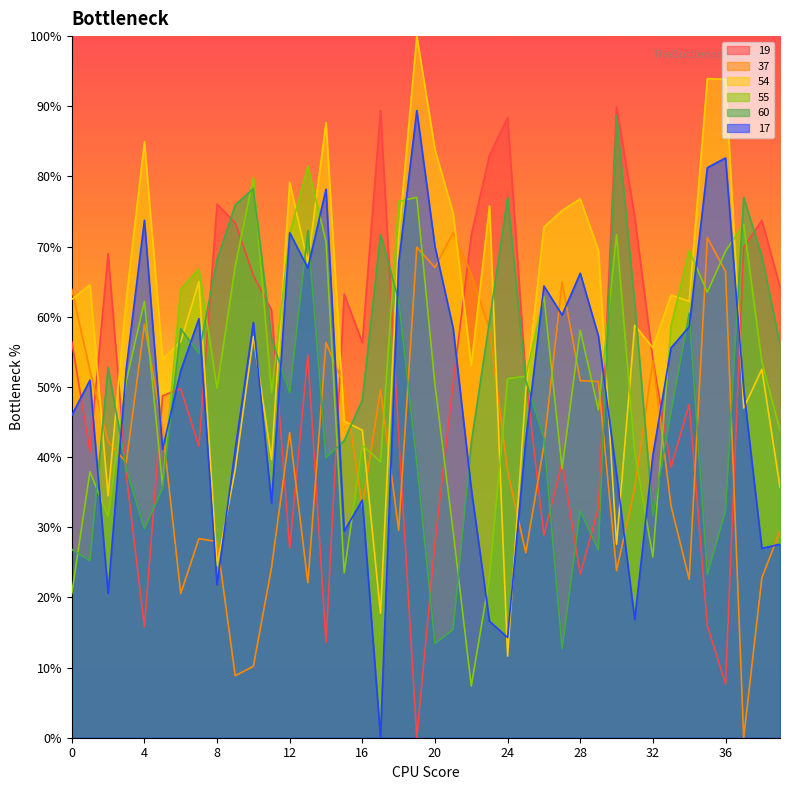

List the labels in order of 55 value, smallest first.

22, 0, 23, 15, 32, 21, 2, 5, 1, 27, 17, 31, 16, 39, 29, 11, 8, 20, 3, 24, 25, 38, 28, 33, 4, 26, 35, 6, 7, 9, 36, 34, 14, 30, 12, 37, 18, 19, 10, 13